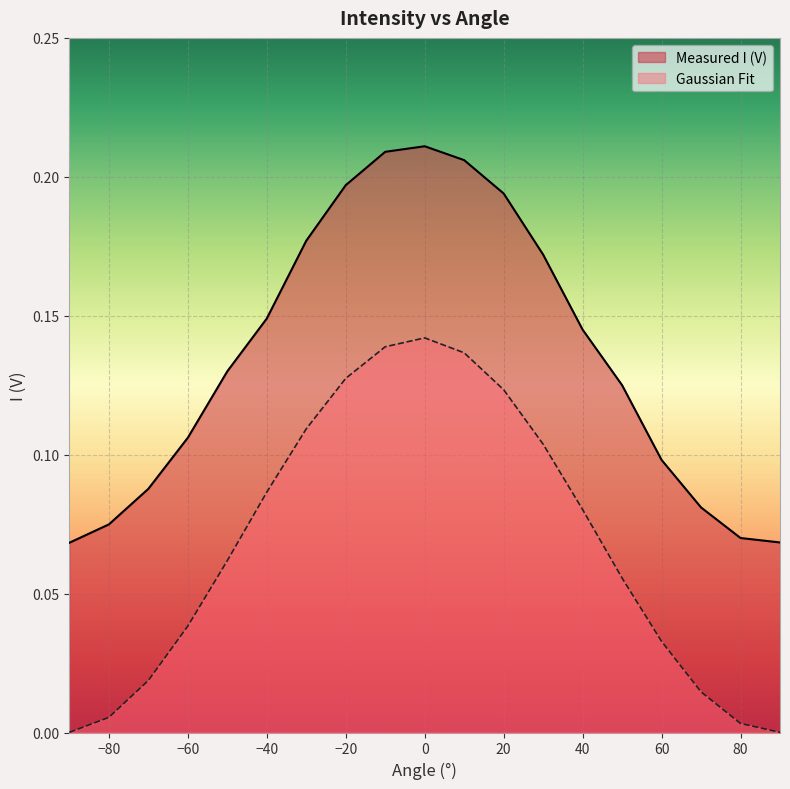

True or false: Measured I (V) has more than 2 interior local peaks.

False